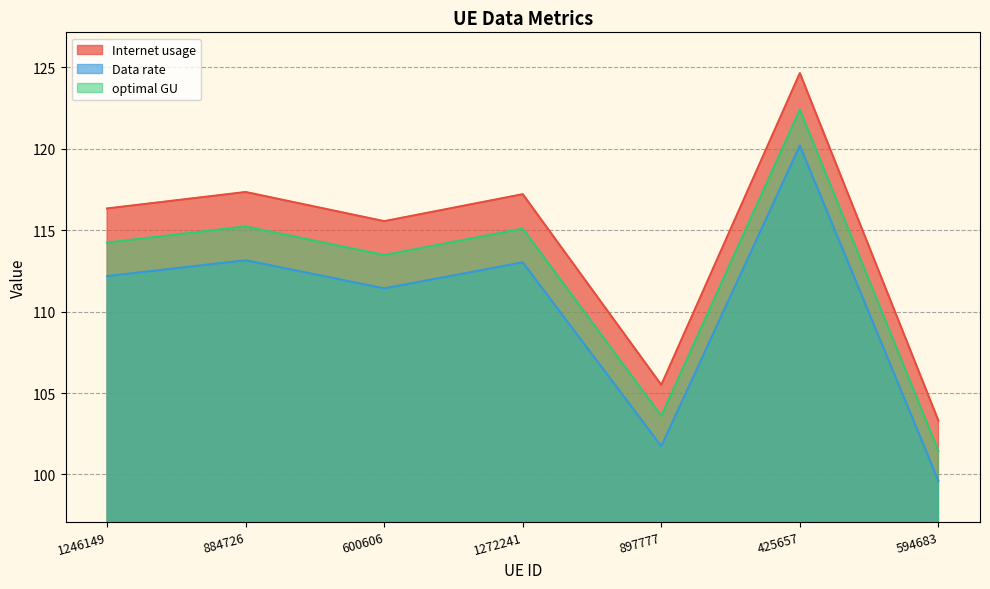

Reading left to right, extract all data points from this chart.

Internet usage: 1246149=116.3	884726=117.3	600606=115.6	1272241=117.2	897777=105.5	425657=124.6	594683=103.3
Data rate: 1246149=112.2	884726=113.2	600606=111.4	1272241=113.0	897777=101.7	425657=120.2	594683=99.6
optimal GU: 1246149=114.2	884726=115.2	600606=113.5	1272241=115.1	897777=103.6	425657=122.4	594683=101.4